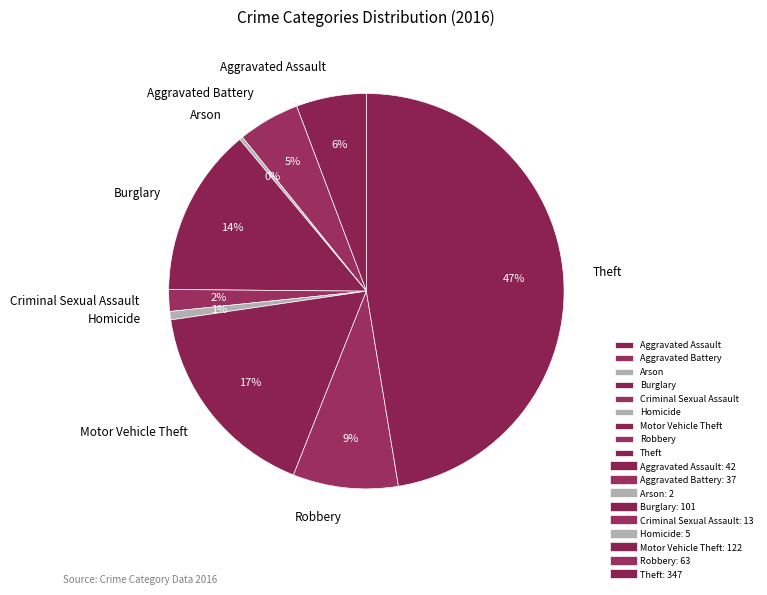

True or false: Criminal Sexual Assault accounts for 2% of the total.

True